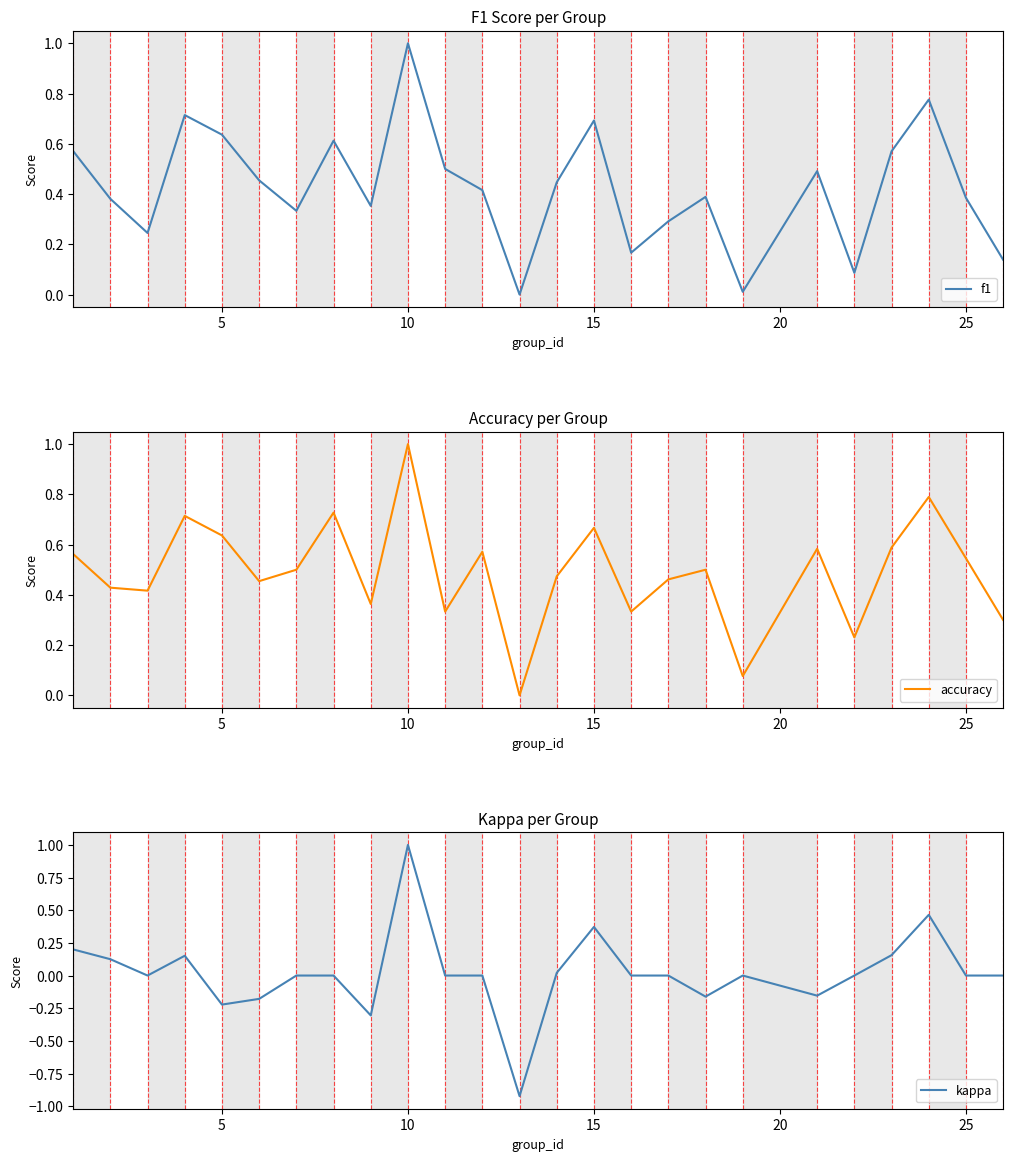

How many interior local valleys does the kappa series have?

6